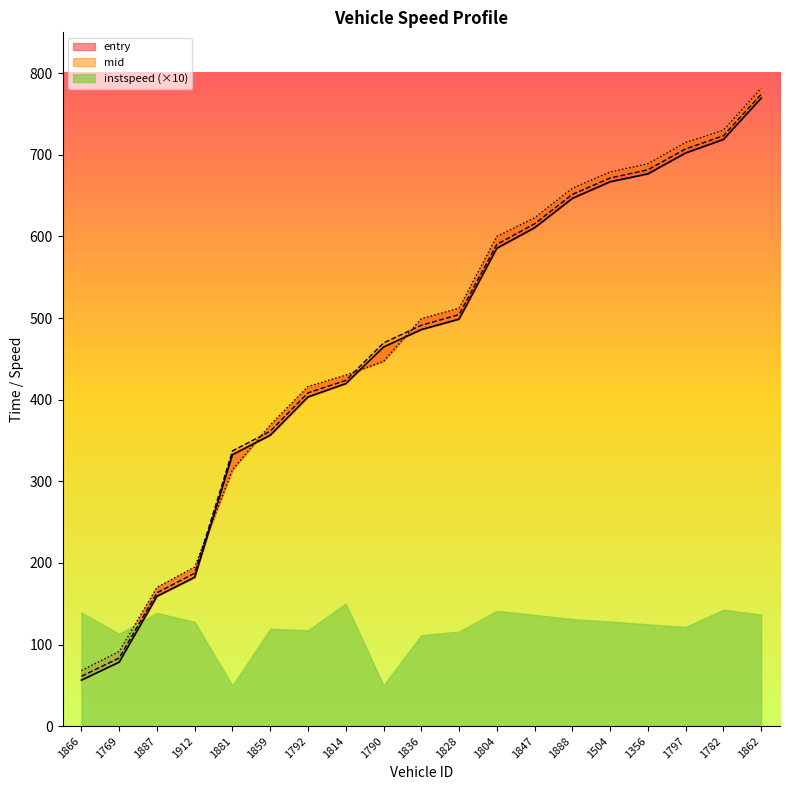

At which category is the sum across all series the highest?

1862